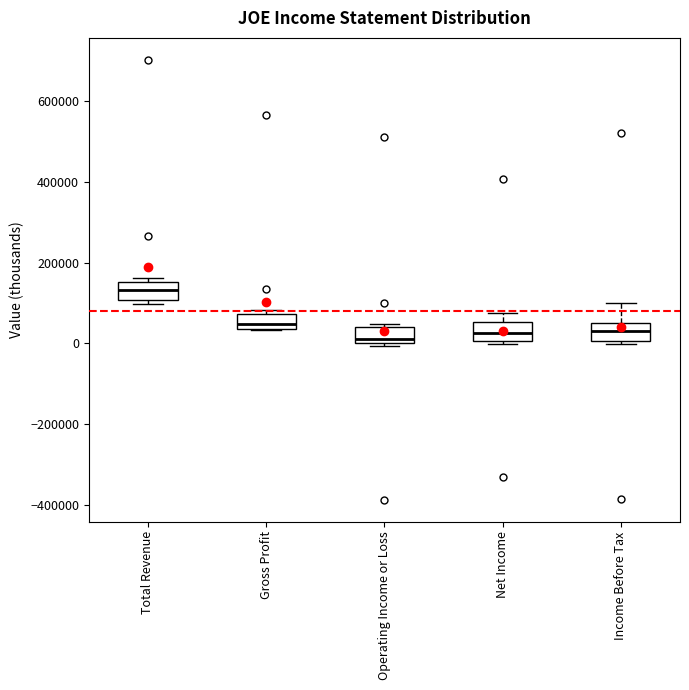

Reading left to right, read every box against the y-axis: the position of its median line, the range the box covers, and the ends of its whiskers. The values are not printed on the chart, so give them approximately, as read against the axis.

Total Revenue: median 140000, box 100000 to 160000, whiskers 100000 (just below the box's lower edge) to 160000 (just above the box's upper edge)
Gross Profit: median 40000 (just above the box's lower edge), box 40000 to 80000, whiskers 40000 to 80000 (just above the box's upper edge)
Operating Income or Loss: median 20000, box 0 to 40000, whiskers 0 (just below the box's lower edge) to 40000 (just above the box's upper edge)
Net Income: median 20000, box 0 to 60000, whiskers 0 (just below the box's lower edge) to 80000
Income Before Tax: median 40000, box 0 to 60000, whiskers 0 (just below the box's lower edge) to 100000